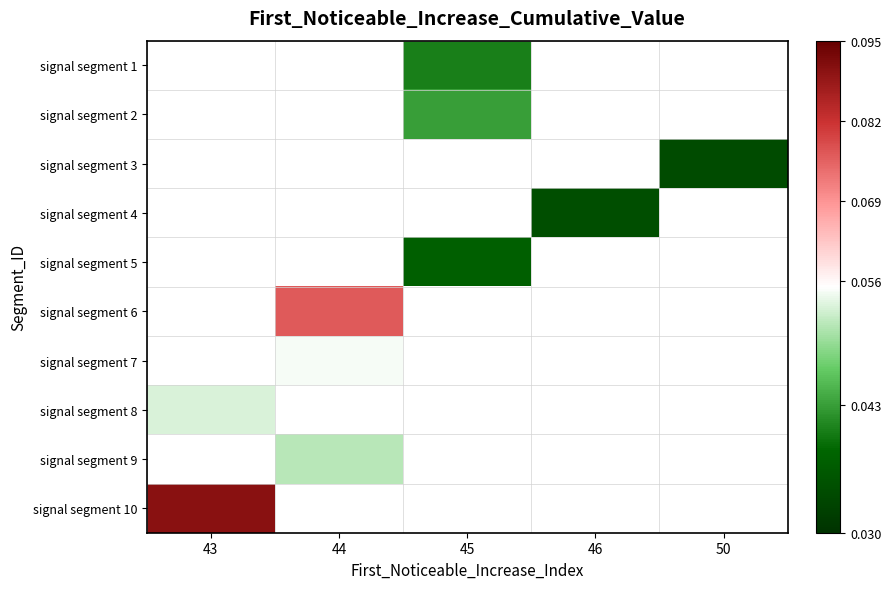

How many distinct data groups are displayed?

10